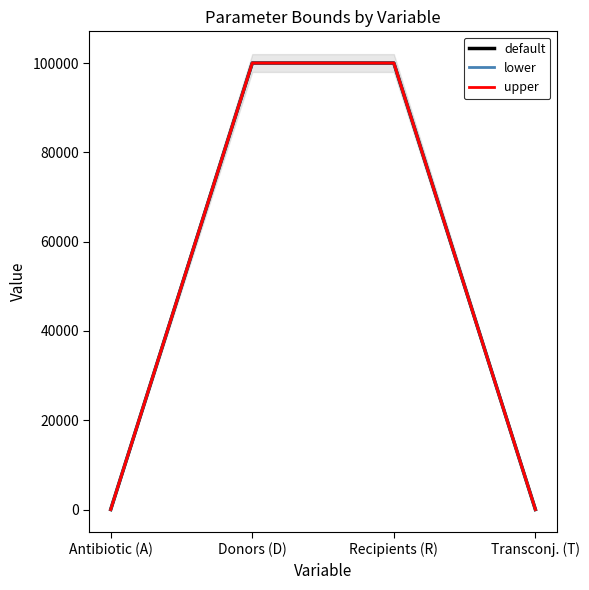

What is the maximum value shown in the chart?

100000.0